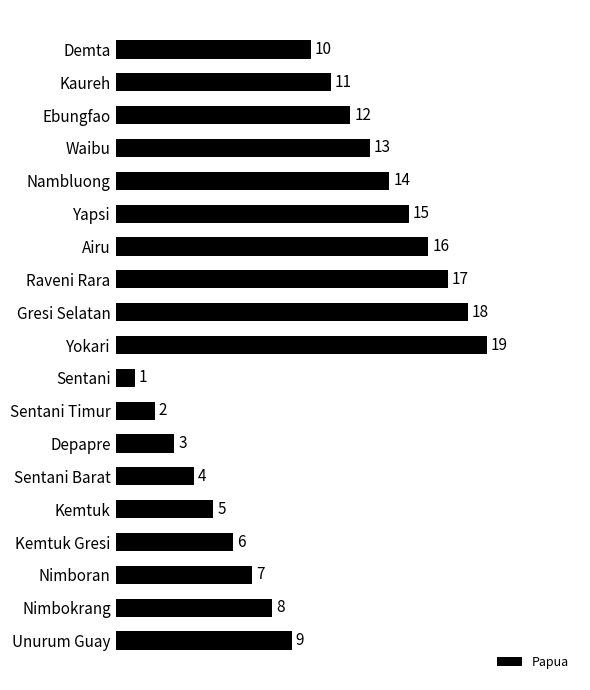

Rank the categories by value from highest to lowest.

Yokari, Gresi Selatan, Raveni Rara, Airu, Yapsi, Nambluong, Waibu, Ebungfao, Kaureh, Demta, Unurum Guay, Nimbokrang, Nimboran, Kemtuk Gresi, Kemtuk, Sentani Barat, Depapre, Sentani Timur, Sentani